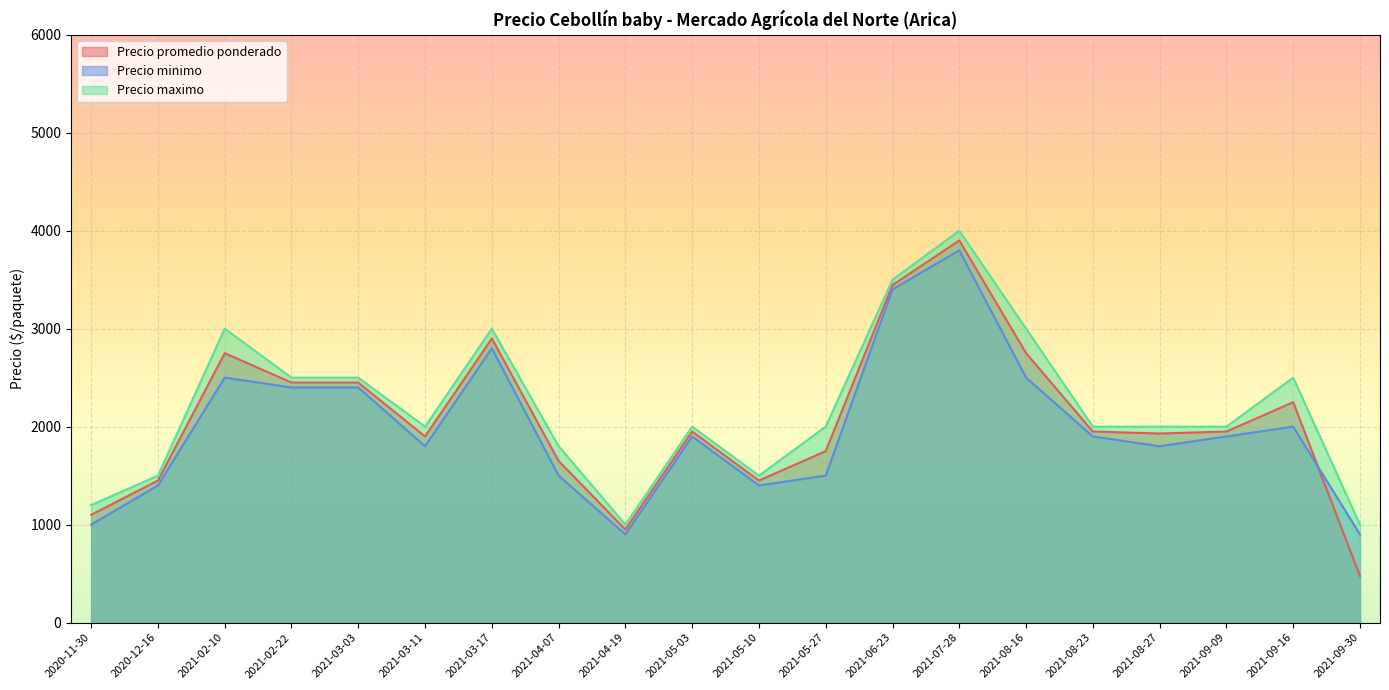

What position from the left is 2021-08-16?

15